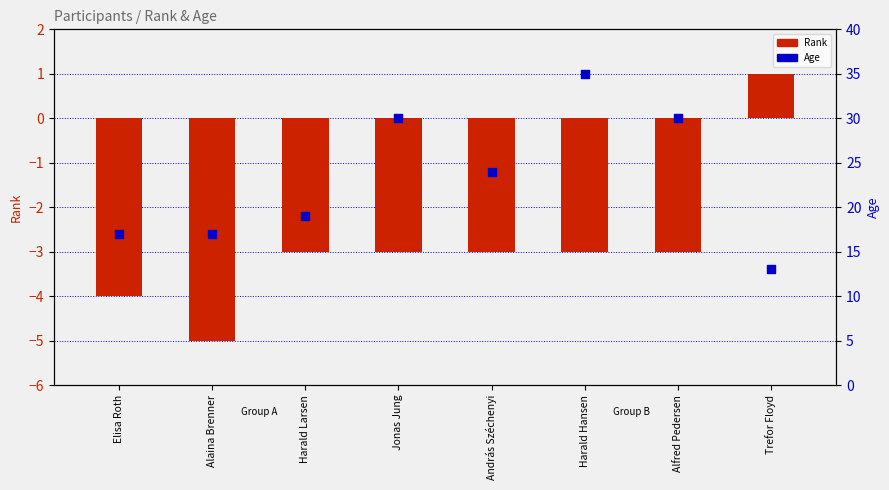

Is the value of Rank at Jonas Jung greater than the value of Age at Jonas Jung?

No